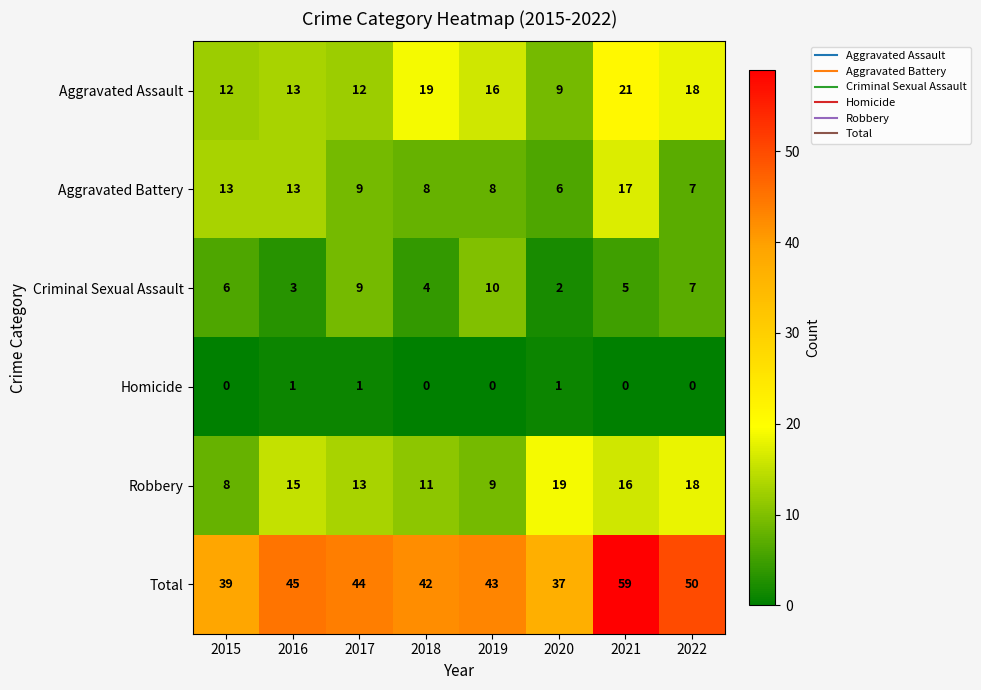

What is the maximum value shown in the chart?

59